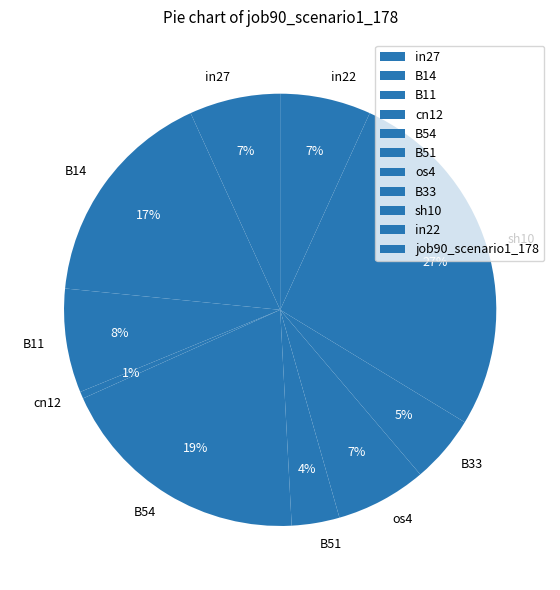

Which has a higher value, cn12 or in22?

in22